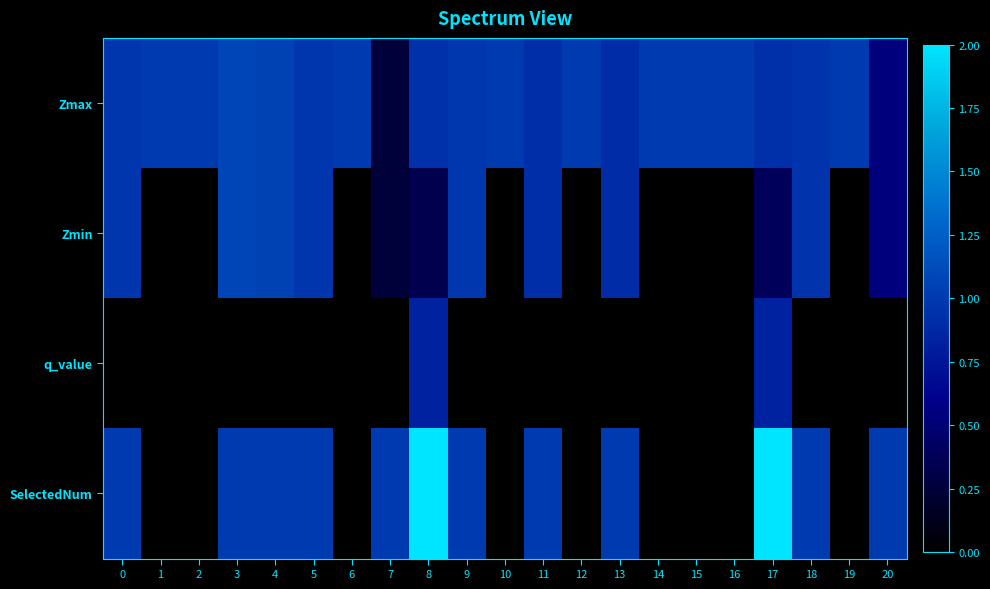

Rank the series at 14 from highest to lowest value.

row_0, row_1, row_2, row_3